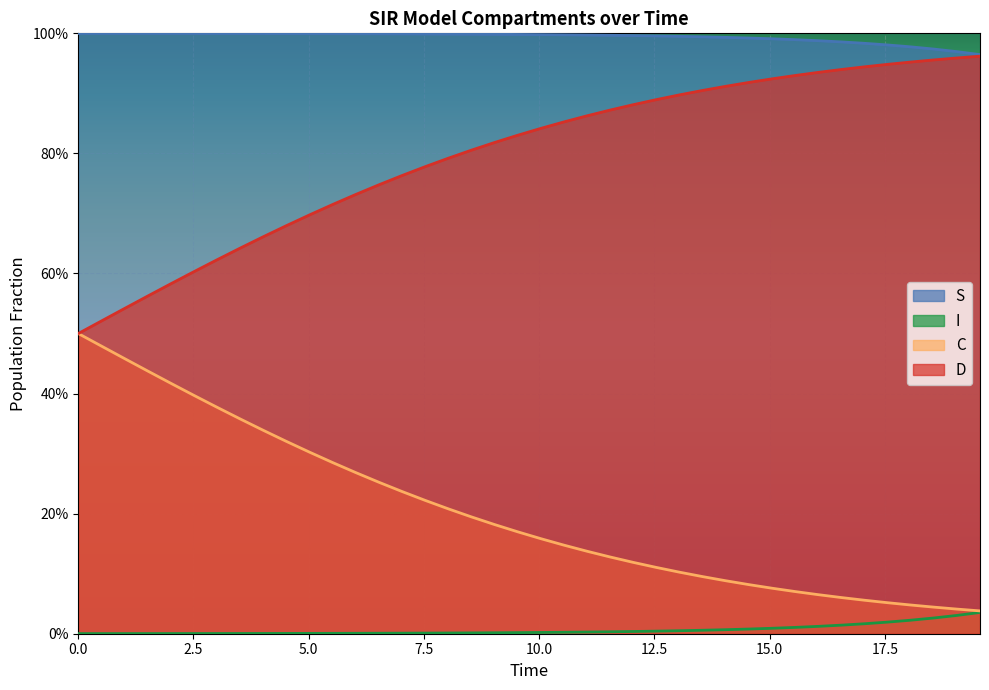

Does the chart display data point markers on the line(s)?

No